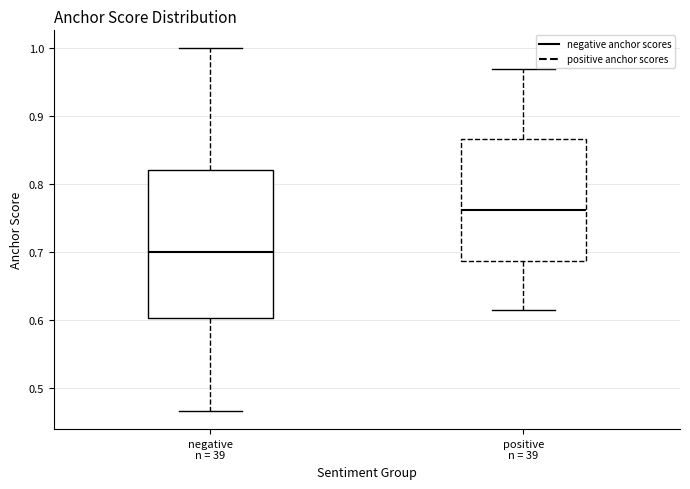

Comparing the boxes themselves (not the whiskers), which one is the tallest?

negative n = 39